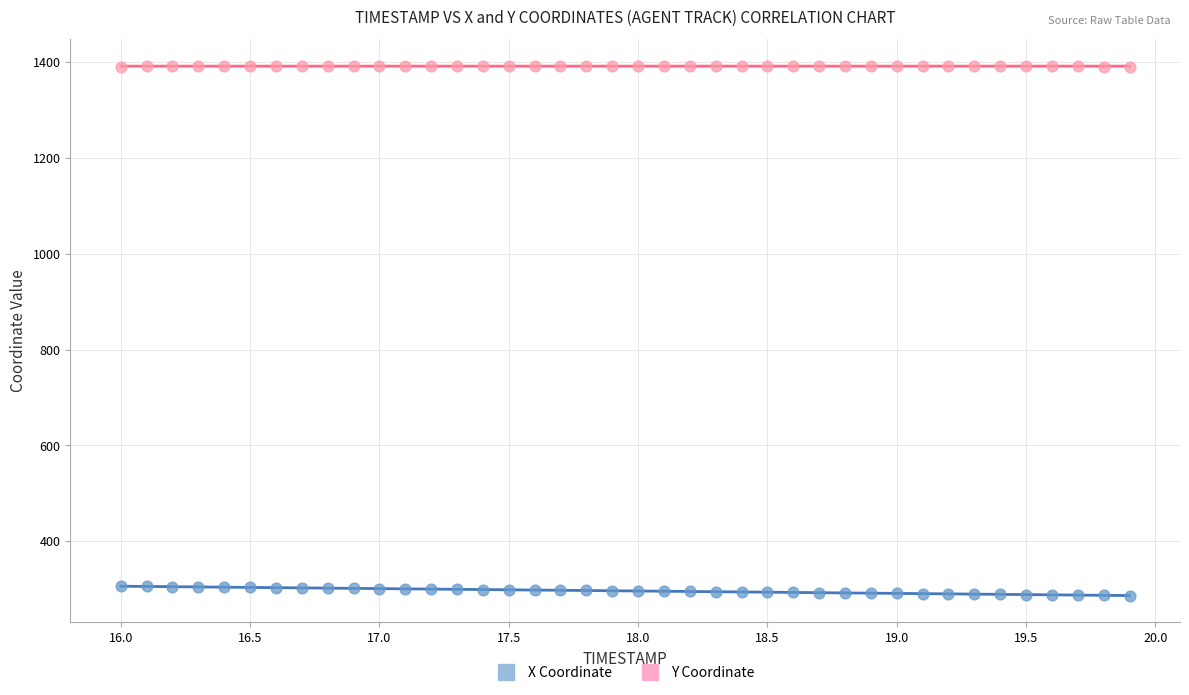

What is the X range (max minus min) for the scatter plot?

3.9